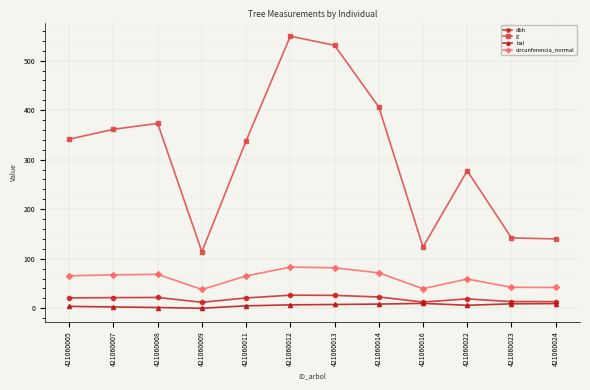

Which series has the widest spread of values?

g